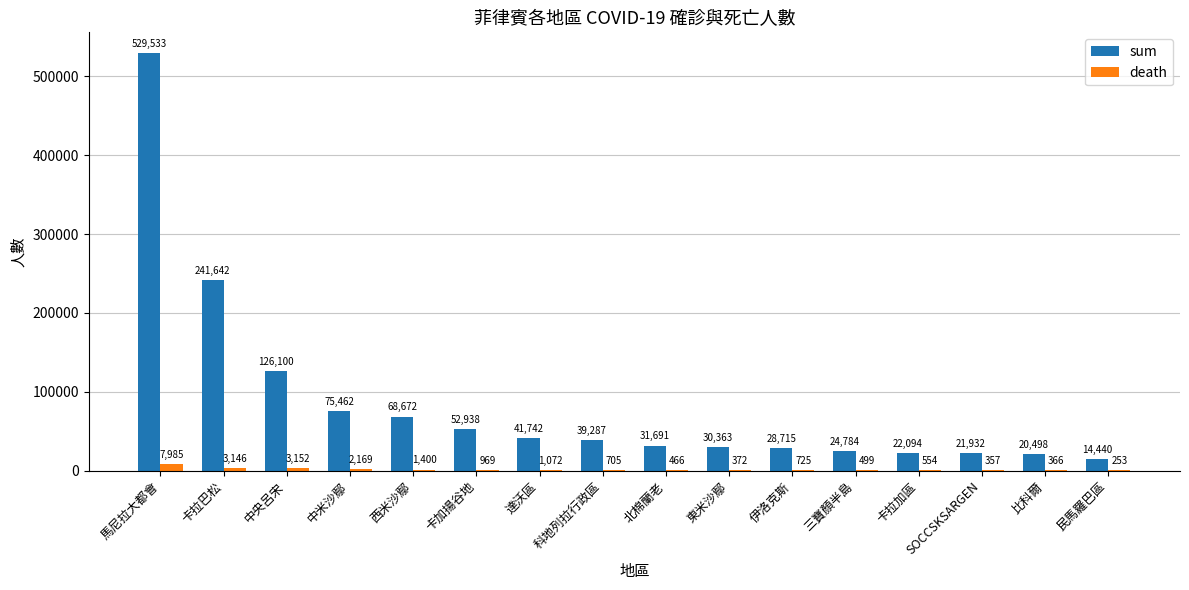

What are all the series names shown in the legend?

sum, death